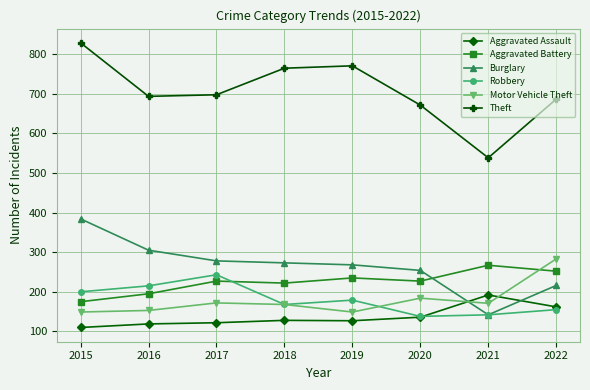

True or false: Theft and Aggravated Battery intersect in this chart.

False